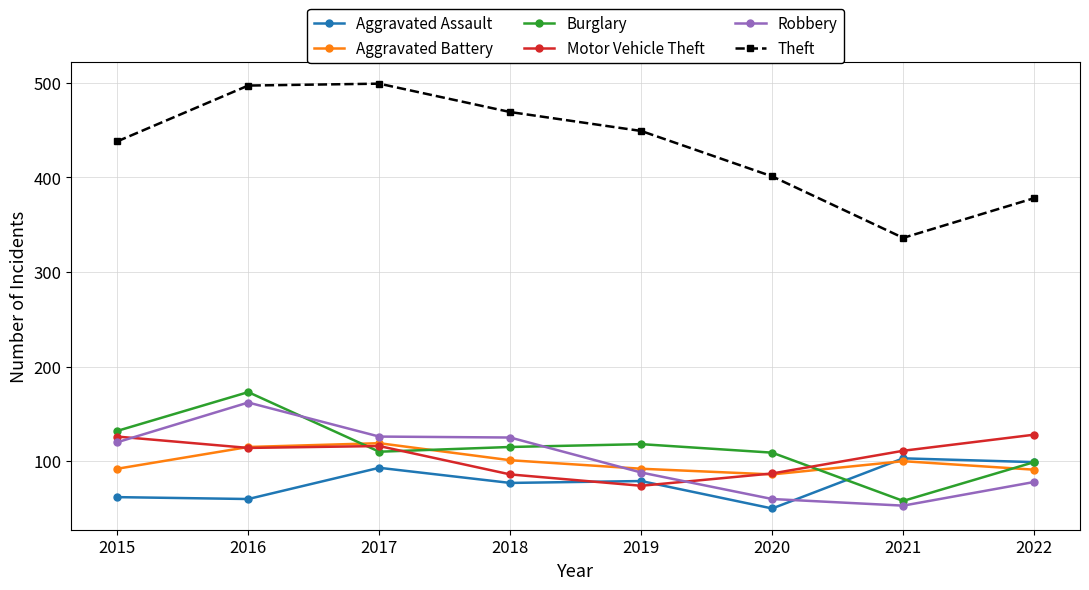

True or false: Theft and Aggravated Assault intersect in this chart.

False